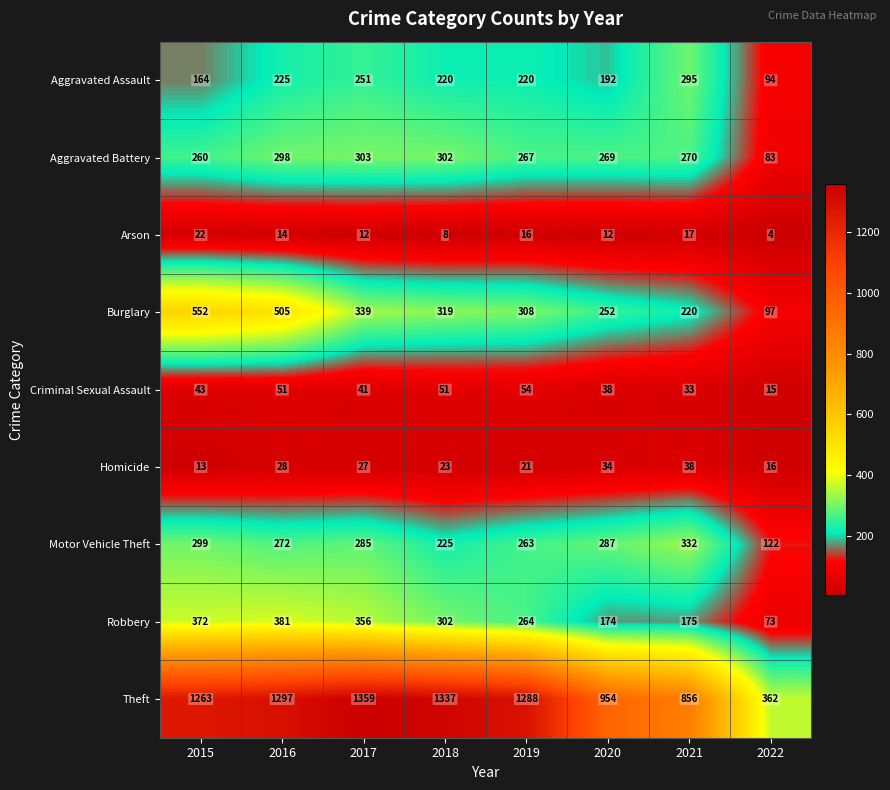

What is the spread (max minus min) of values at 2021?

839